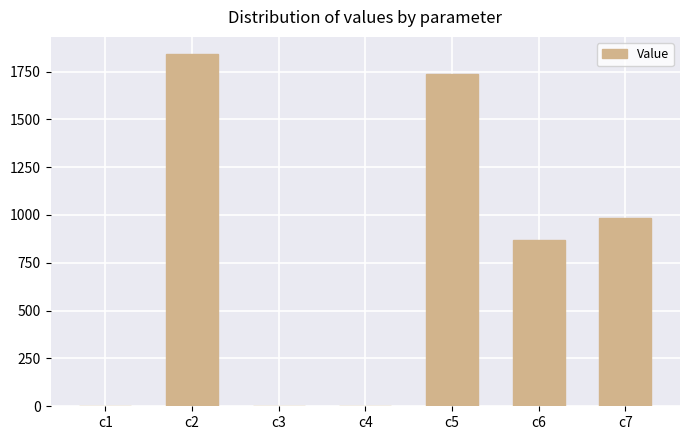

At which label does the data first exceed 871?

c2